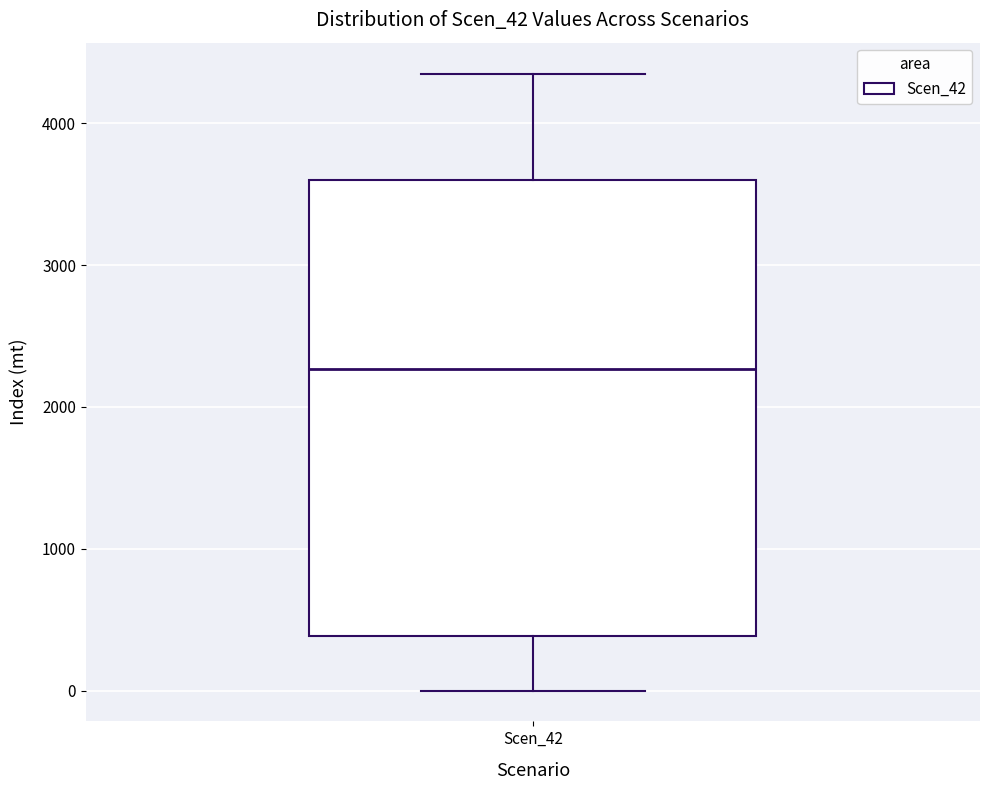

Transcribe this box plot: give where the median line is, the range the box spans, and where the two whiskers end, as read against the y-axis. The values are not printed on the chart, so give them approximately, as read against the axis.

median 2300, box 400 to 3600, whiskers 0 to 4400